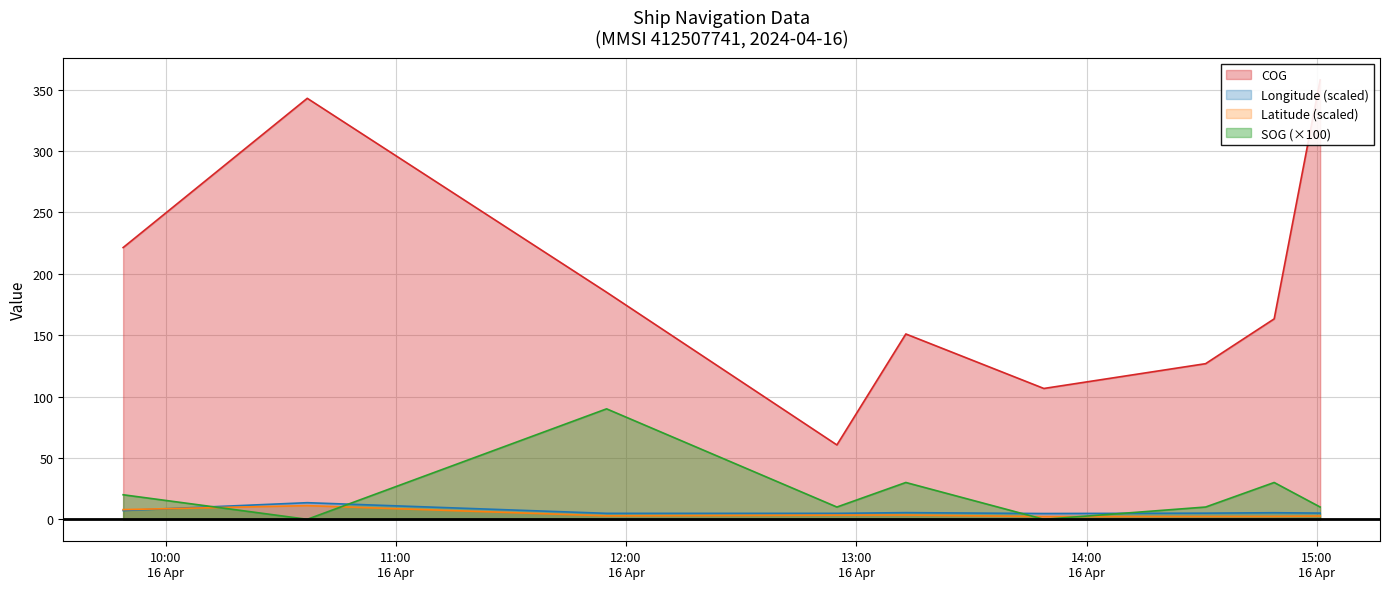

Which series has the widest spread of values?

COG